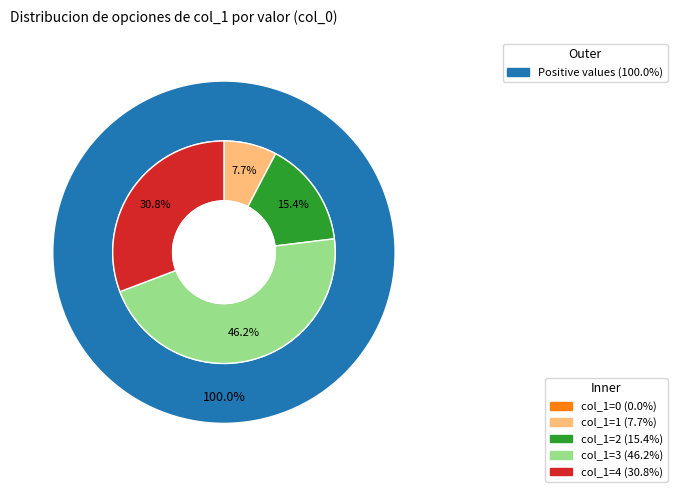

True or false: 3 accounts for 46% of the total.

True